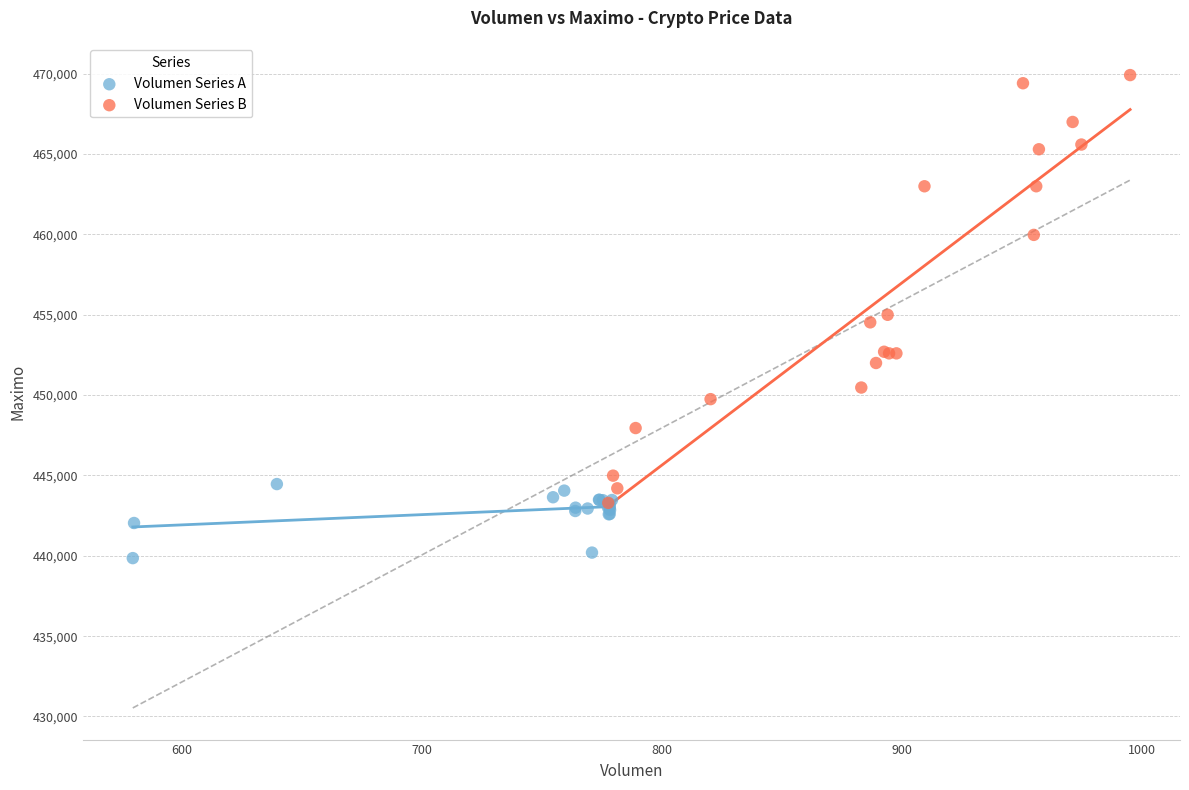

Which series has the largest Y range (max minus min)?

Volumen Series B